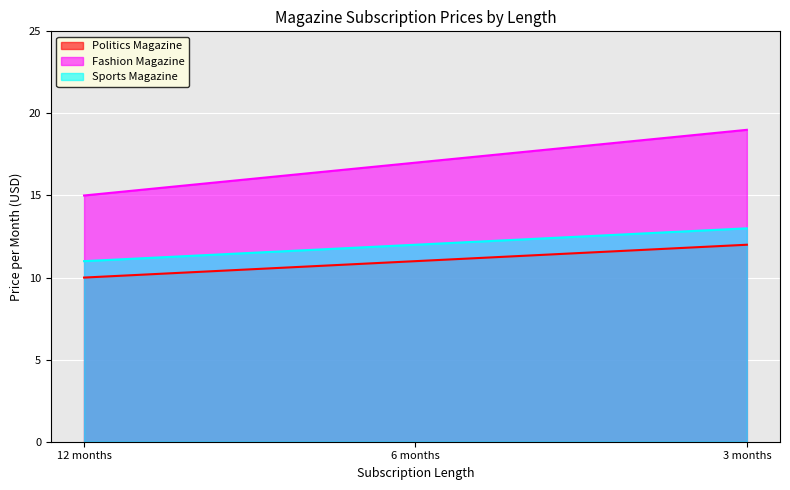

What is the label of the 3rd point from the right?

12 months